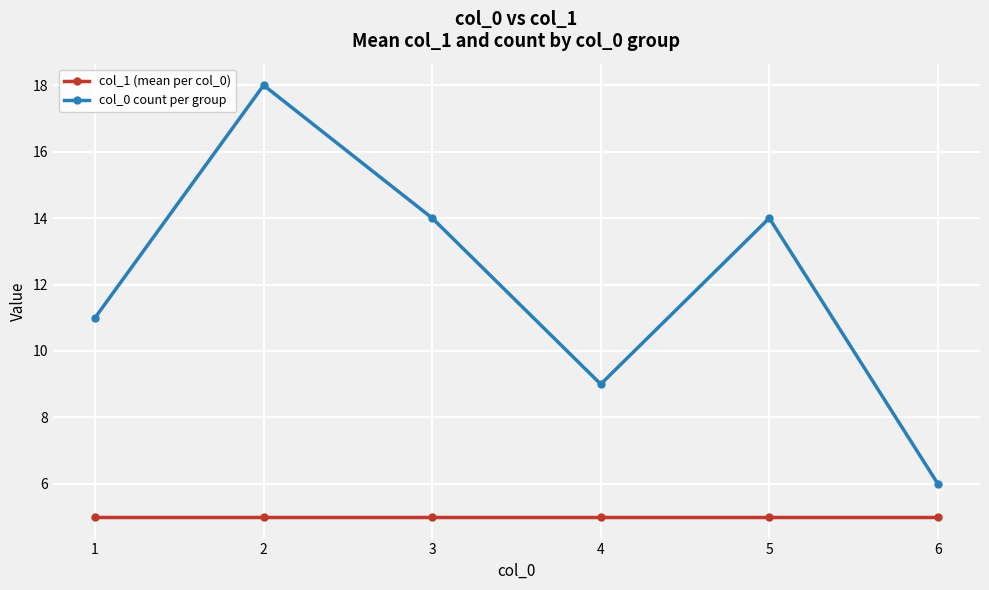

Count the number of data series in this chart.

2